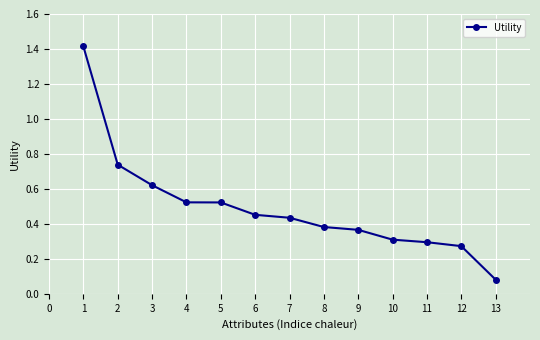

What is the difference between the maximum and minimum values?

1.3